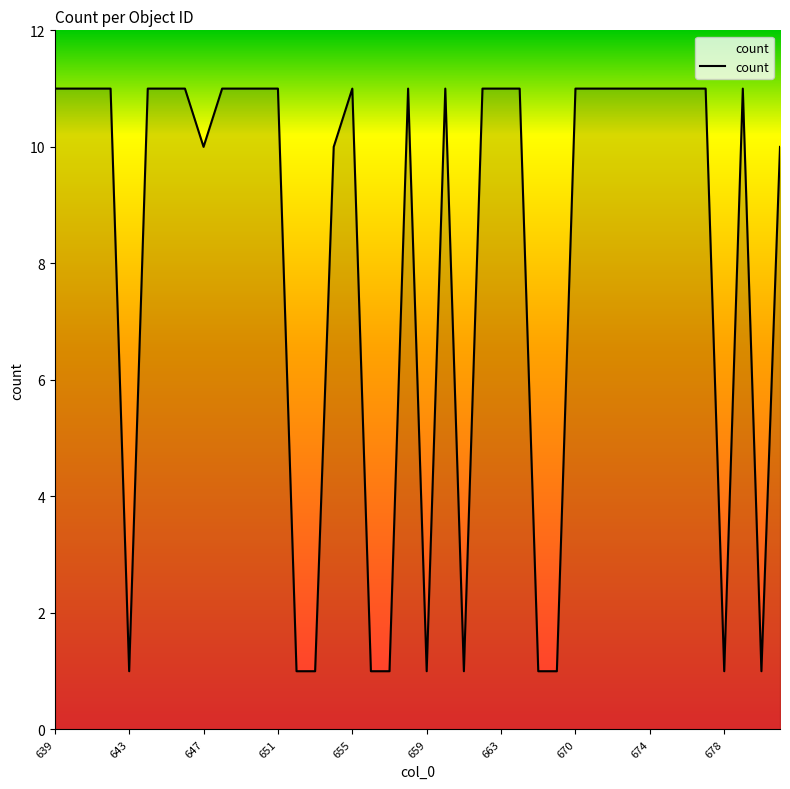

What is the difference between the maximum and minimum values?

10